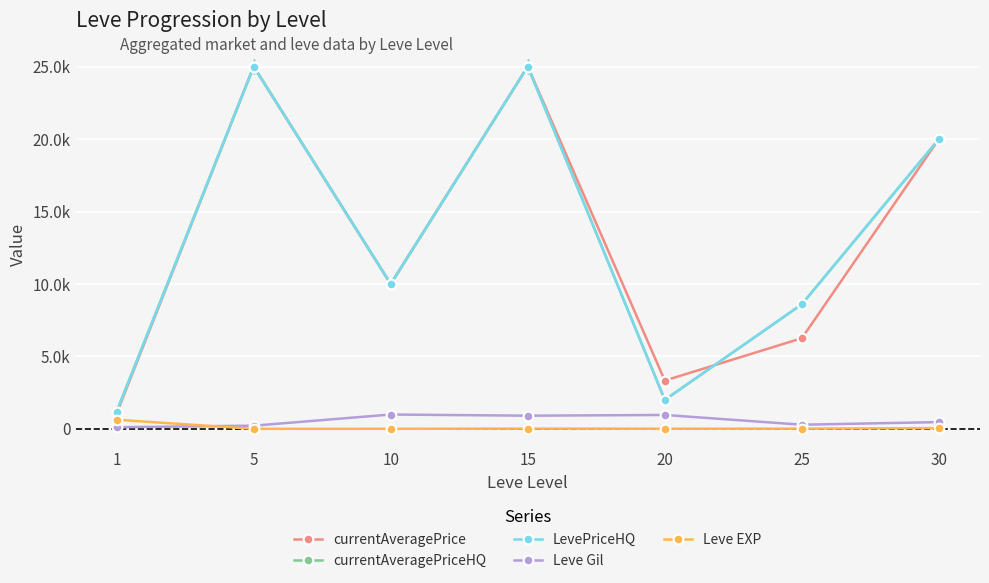

In currentAveragePrice, how many points are lower than both neighbors (excluding endpoints)?

2